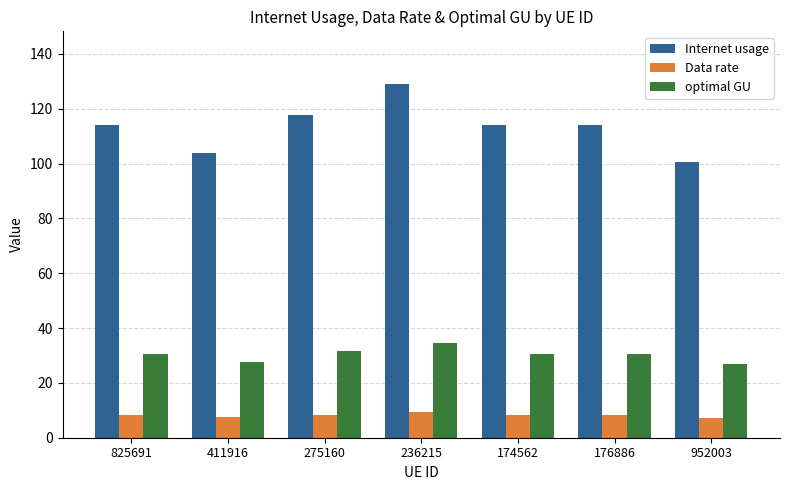

Rank the series by their maximum value, from highest to lowest.

Internet usage, optimal GU, Data rate